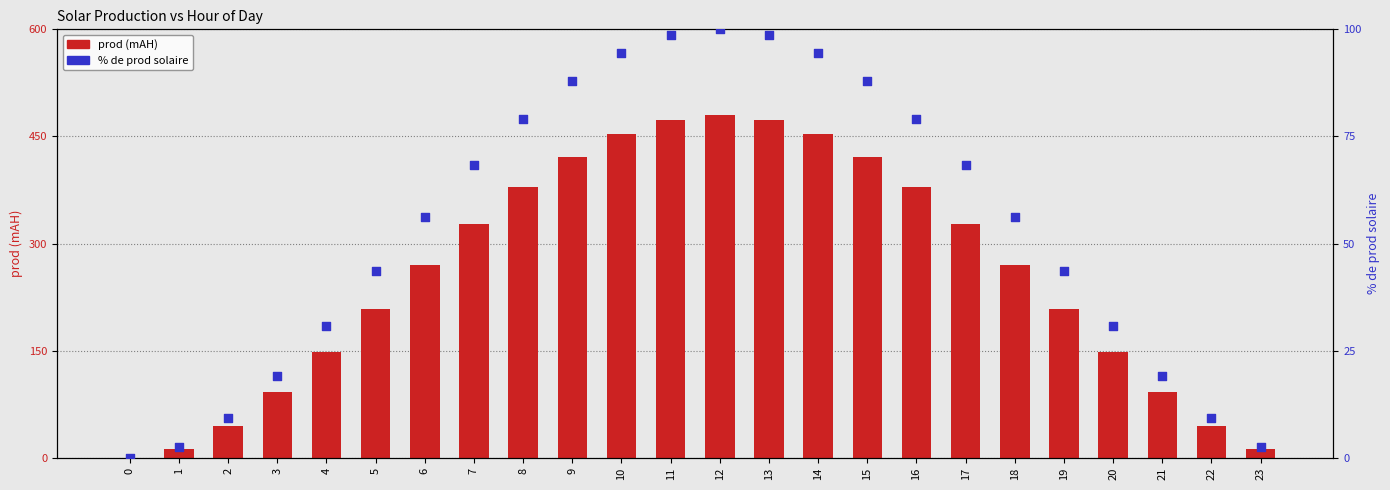

Which series has the largest Y range (max minus min)?

prod (mAH)